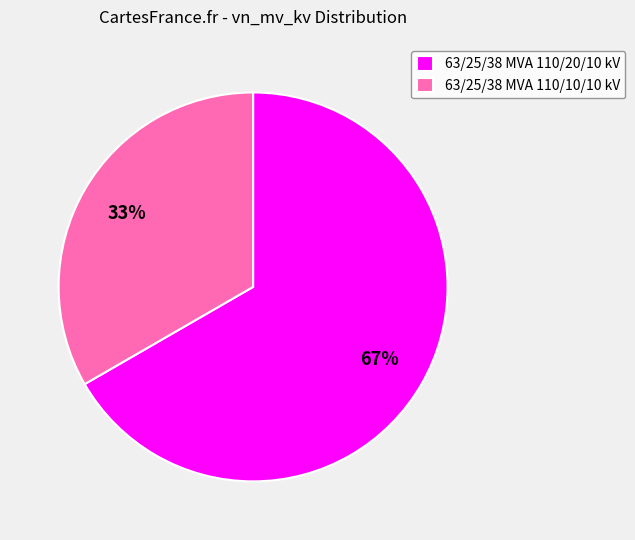

What is the ratio of the value at 63/25/38 MVA 110/10/10 kV to the value at 63/25/38 MVA 110/20/10 kV?

0.5